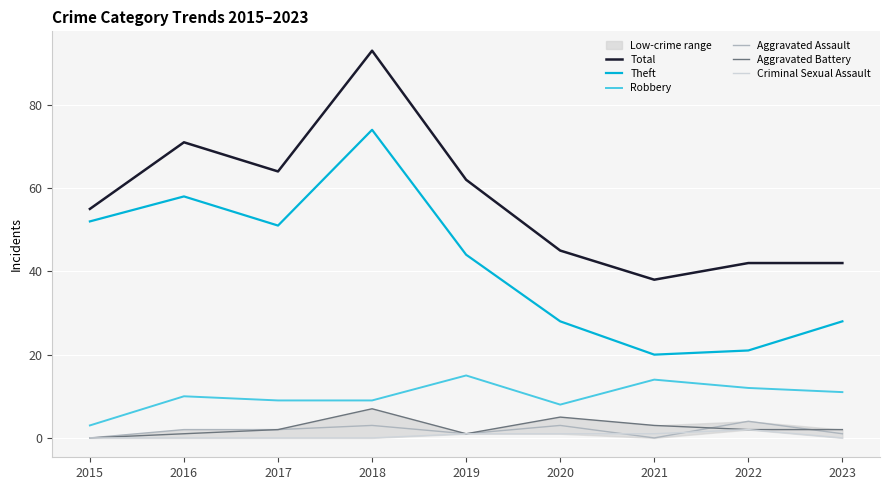

Does the chart display data point markers on the line(s)?

No